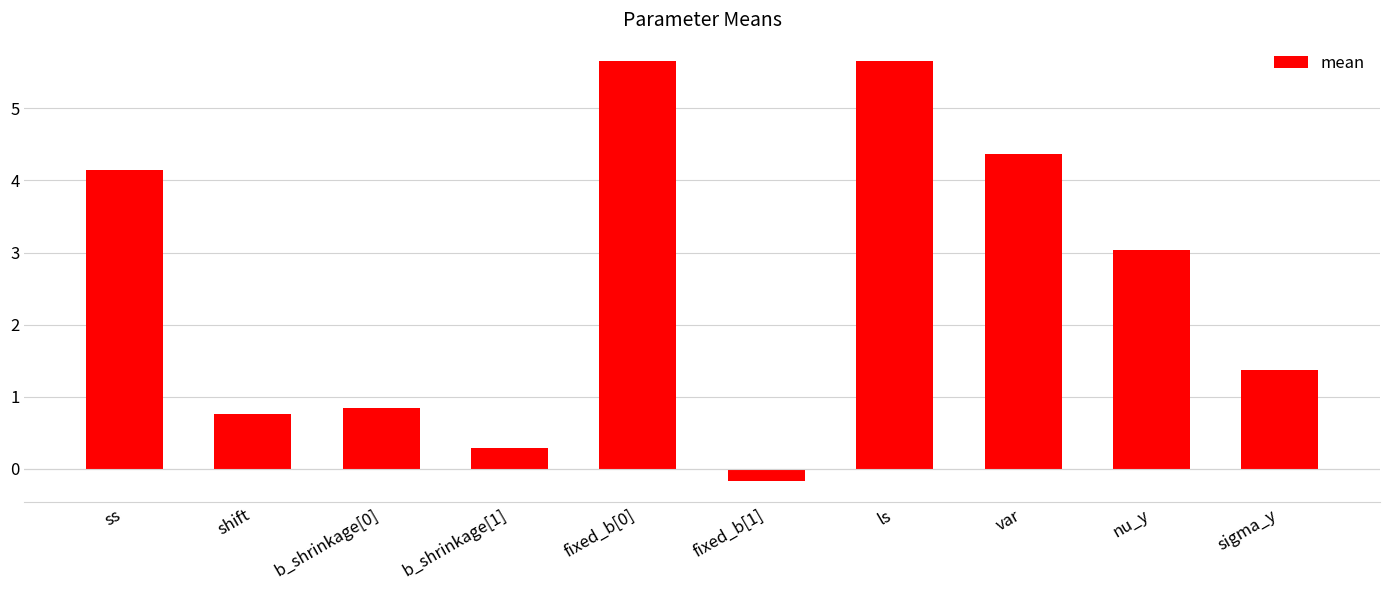

Read the value at b_shrinkage[0].

0.8